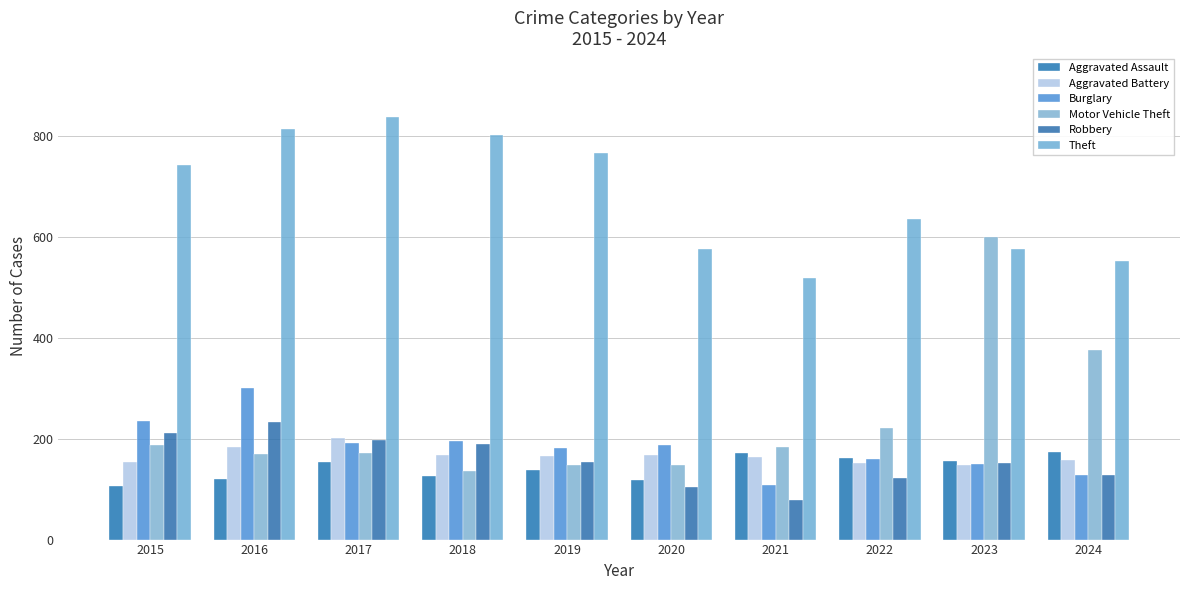

How many data points does each series have?

10